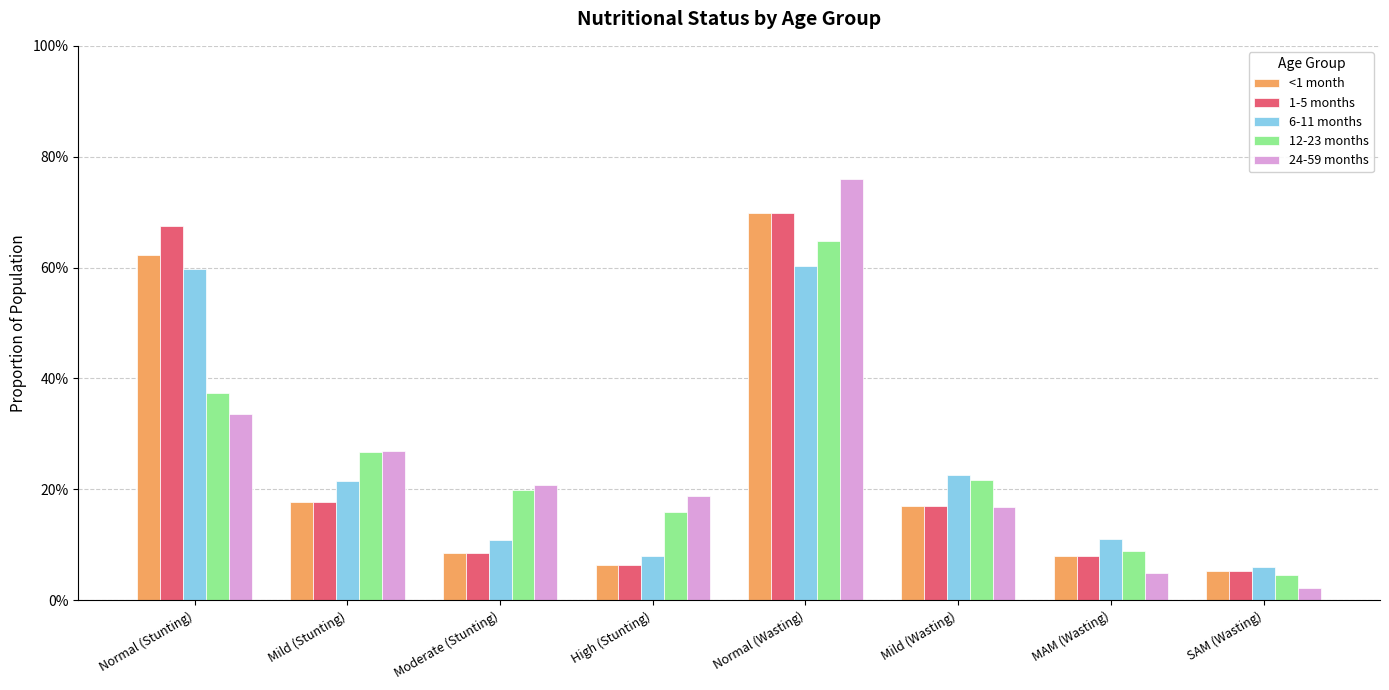

Rank the series at Mild (Wasting) from highest to lowest value.

6-11 months, 12-23 months, <1 month, 1-5 months, 24-59 months